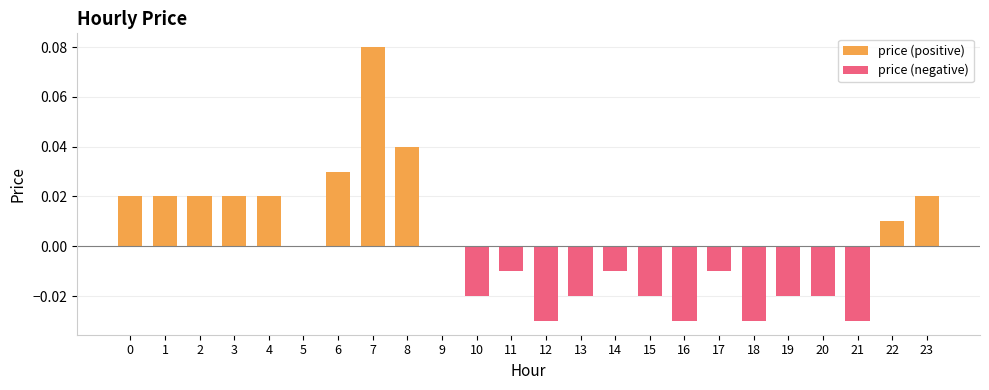

What are all the series names shown in the legend?

price (positive), price (negative)